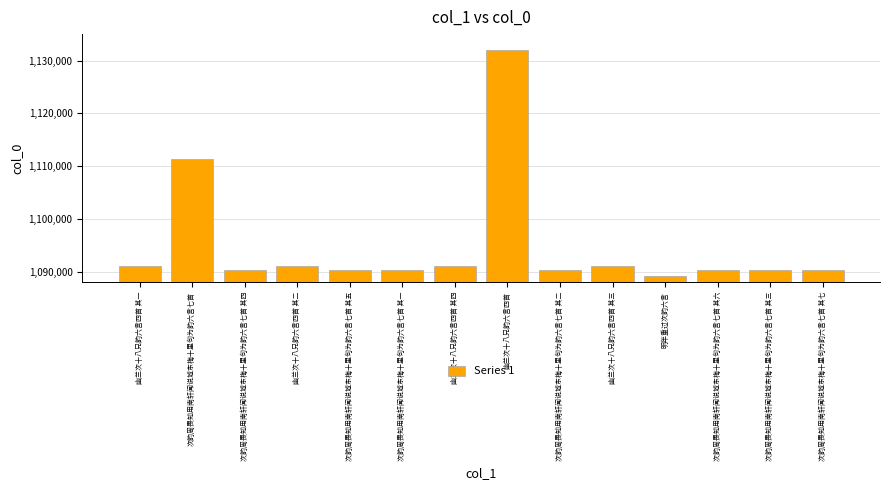

What is the smallest value displayed?

1089131